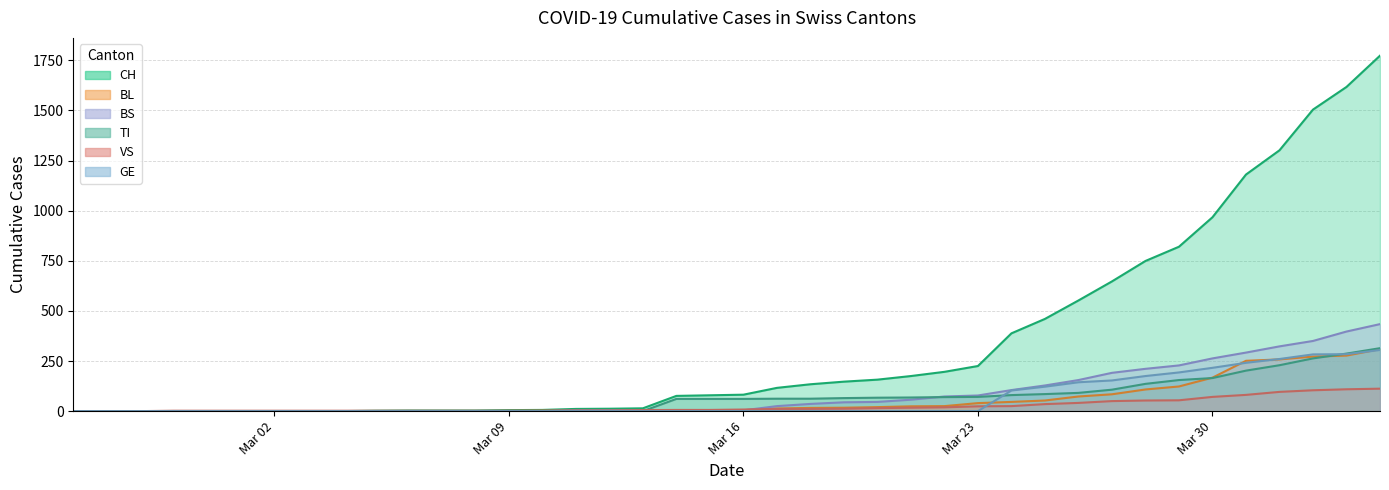

How many series are shown in this chart?

6